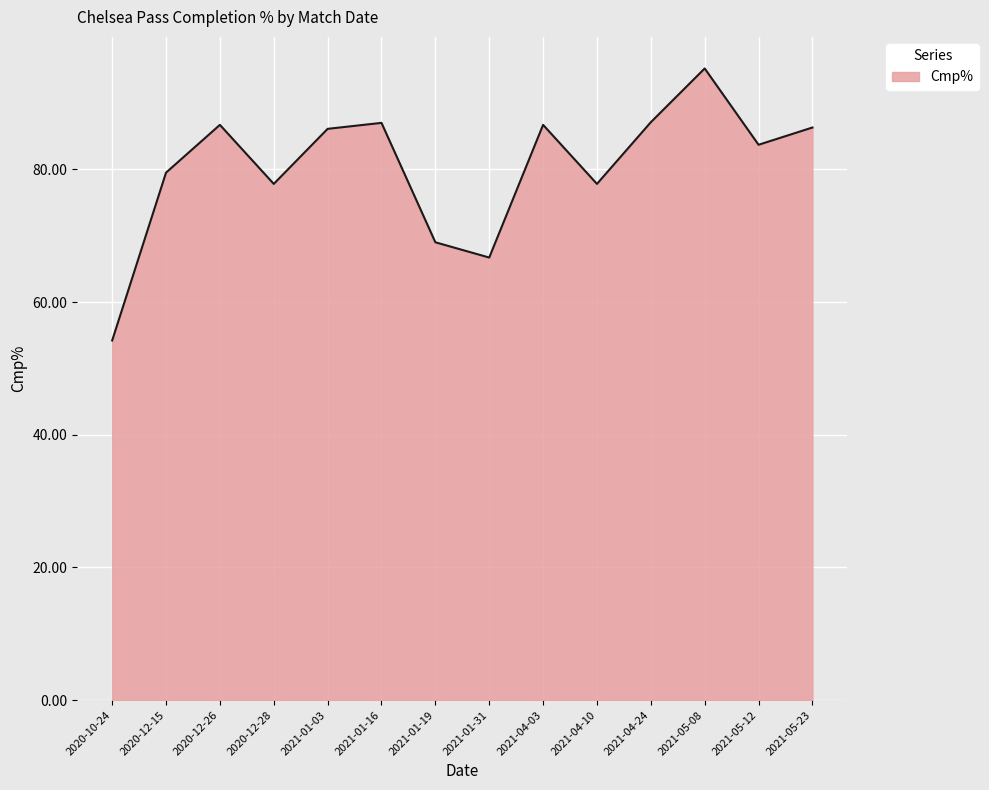

What is the difference between the values at 2021-04-10 and 2020-12-26?

8.9